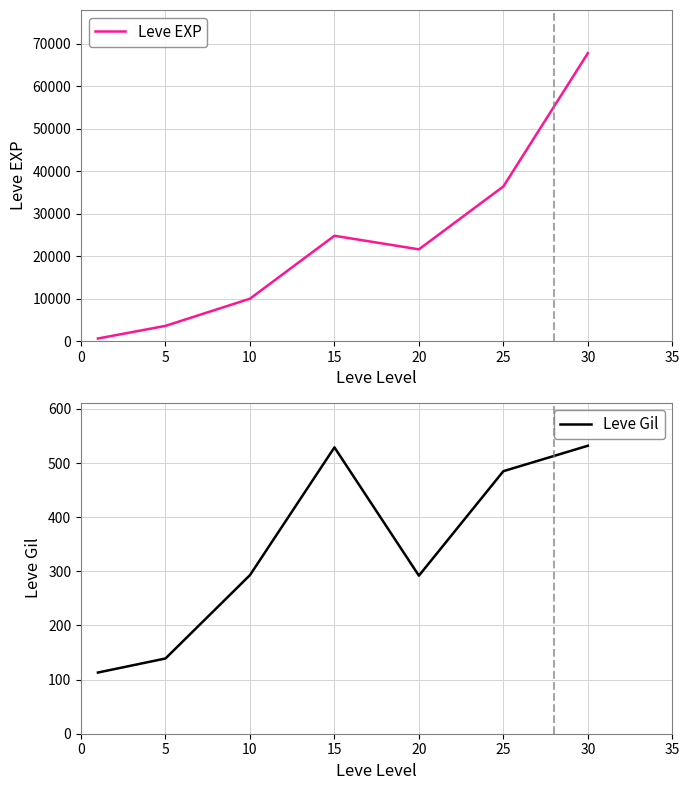

At 5, list the series in order from largest to smallest.

Leve EXP, Leve Gil